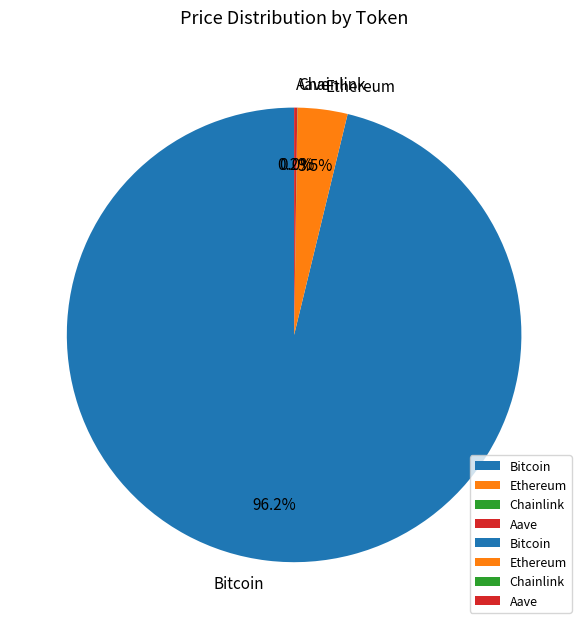

Is there any slice that represents more than half of the pie?

Yes